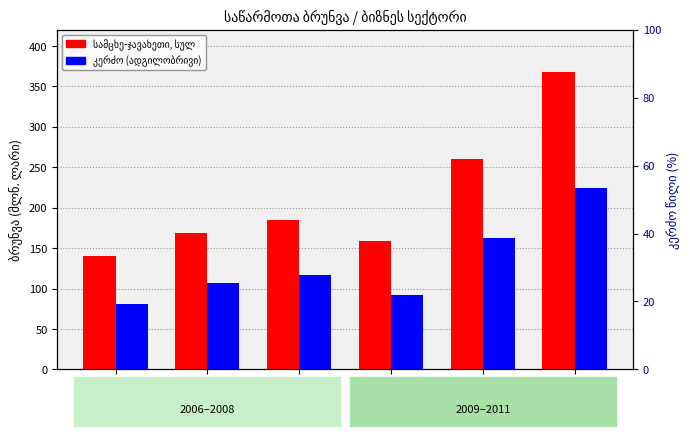

True or false: სამცხე-ჯავახეთი, სულ has a value of 367.2 at 2011.

True